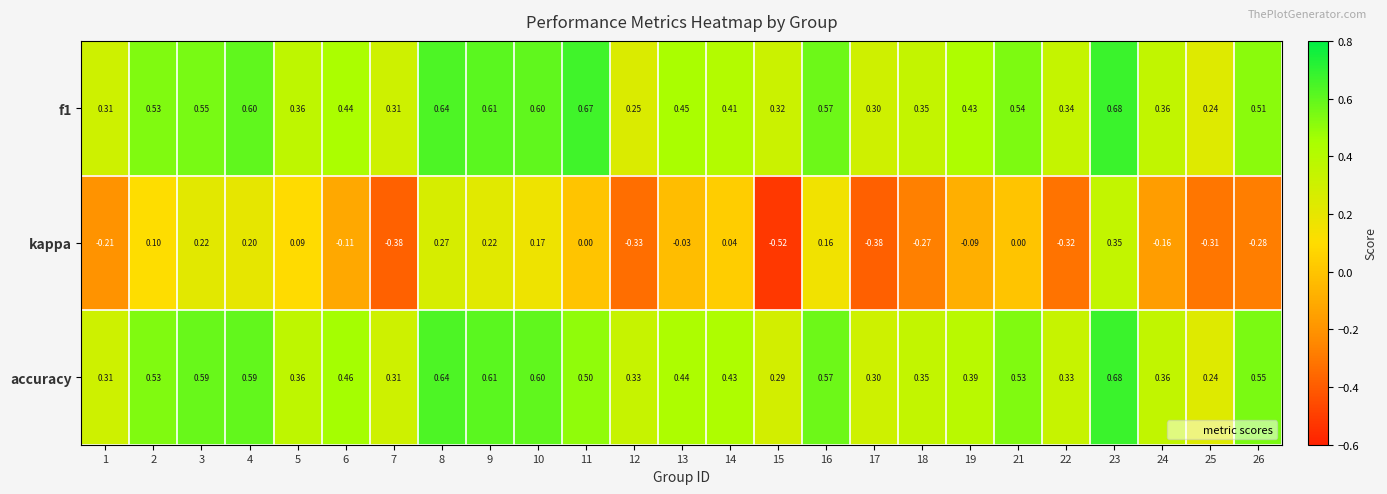

Which series changed the most between 13 and 17?

kappa